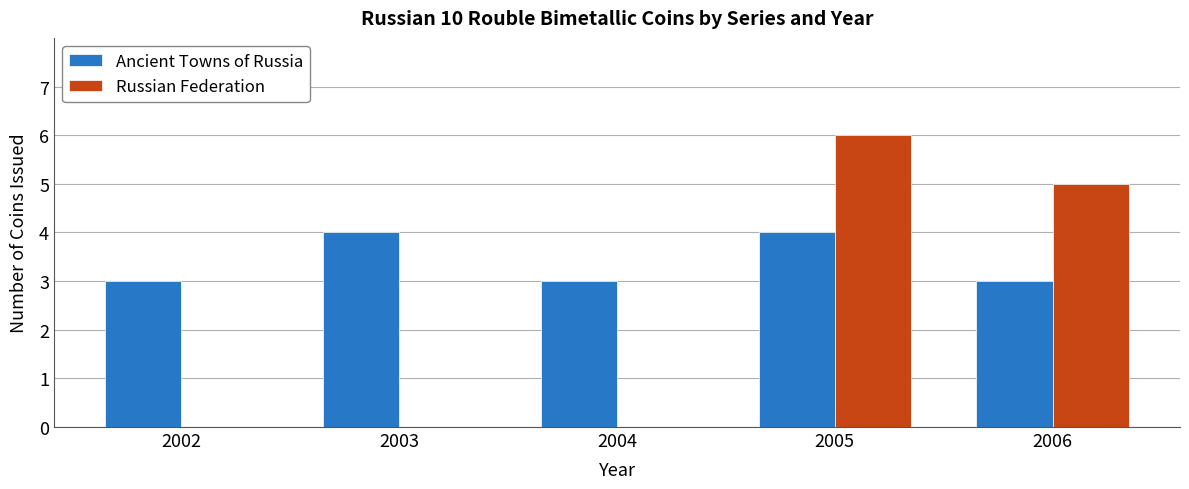

What value does the Russian Federation series have at 2006?

5